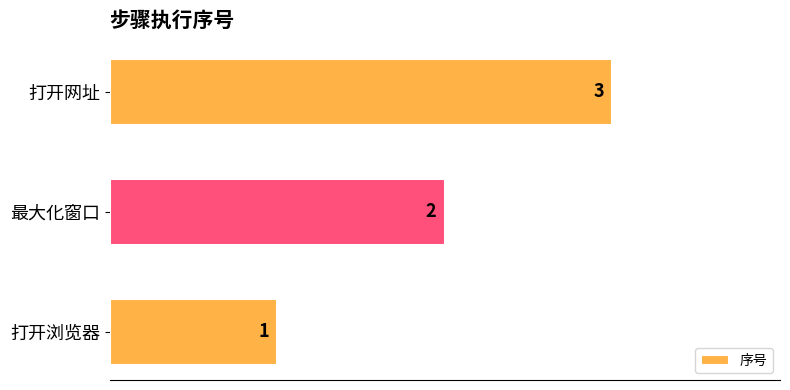

How many values are below 2?

1